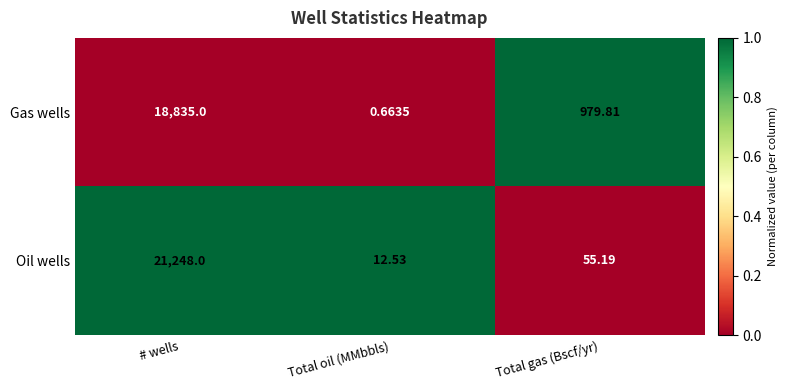

Where does the Gas wells series first go above 979?

# wells